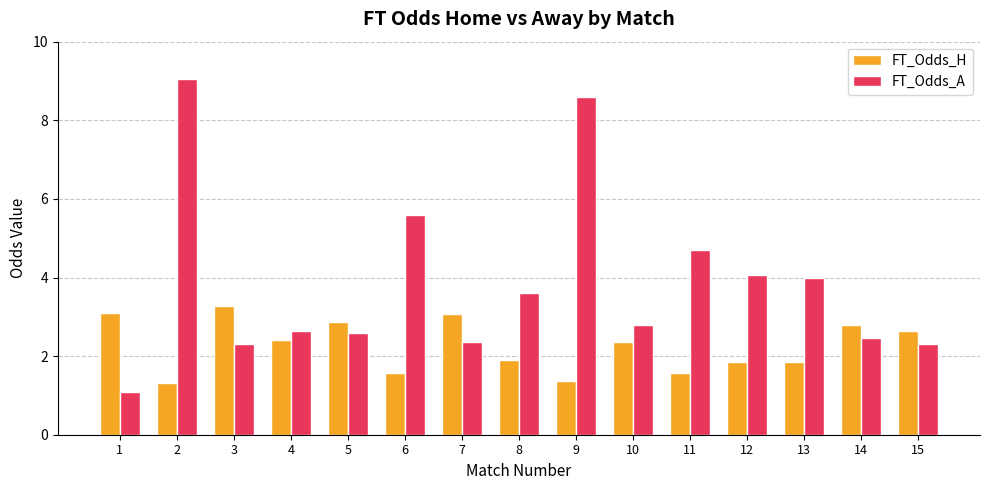

Between 9 and 15, which series saw the biggest shift?

FT_Odds_A